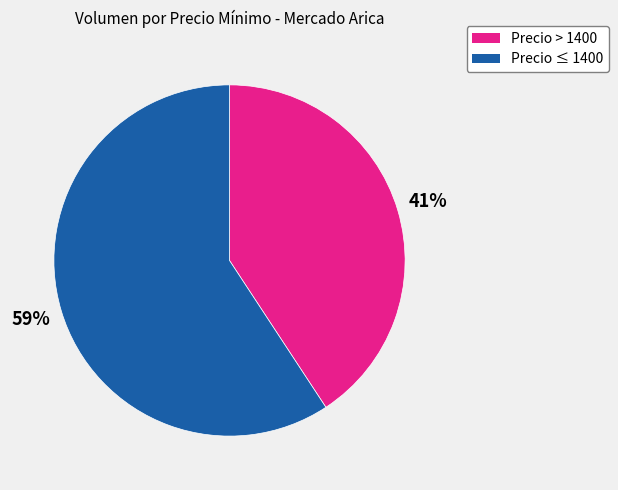

To the nearest percent, what is the average slice percentage?

50%